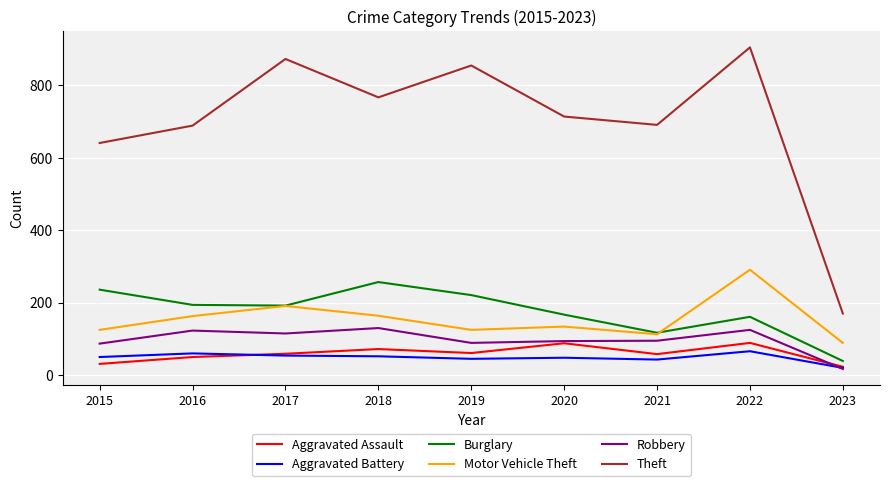

What is the highest value of the Motor Vehicle Theft series?

291